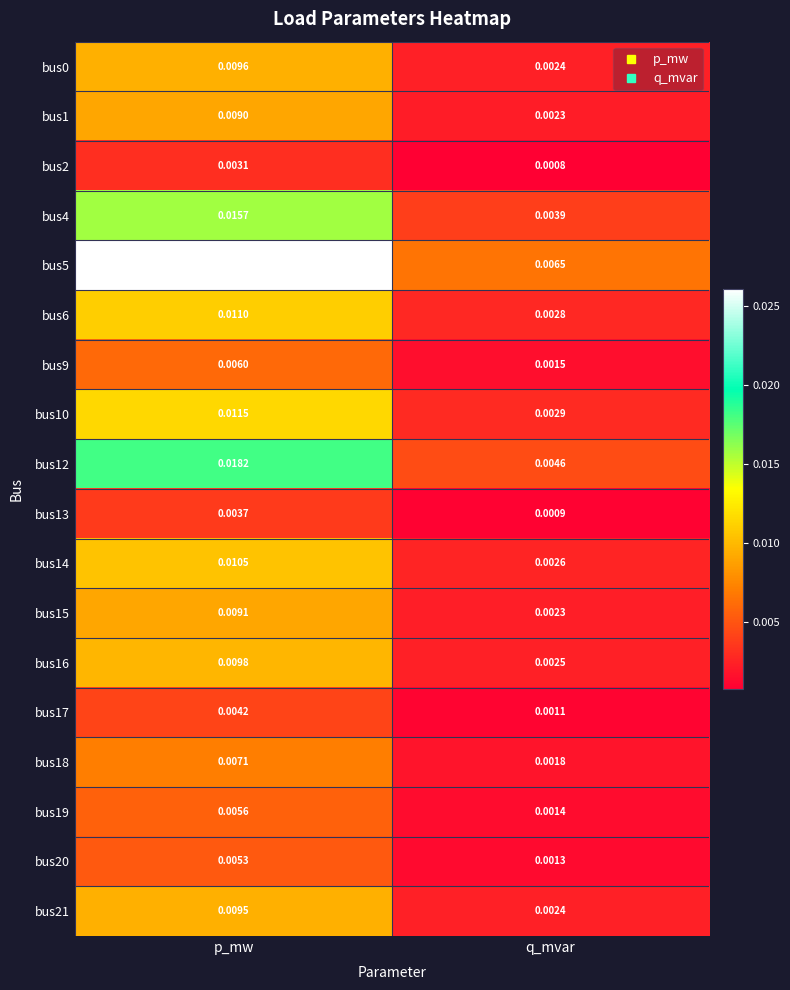

At how many categories does at least one series exceed 0?

2